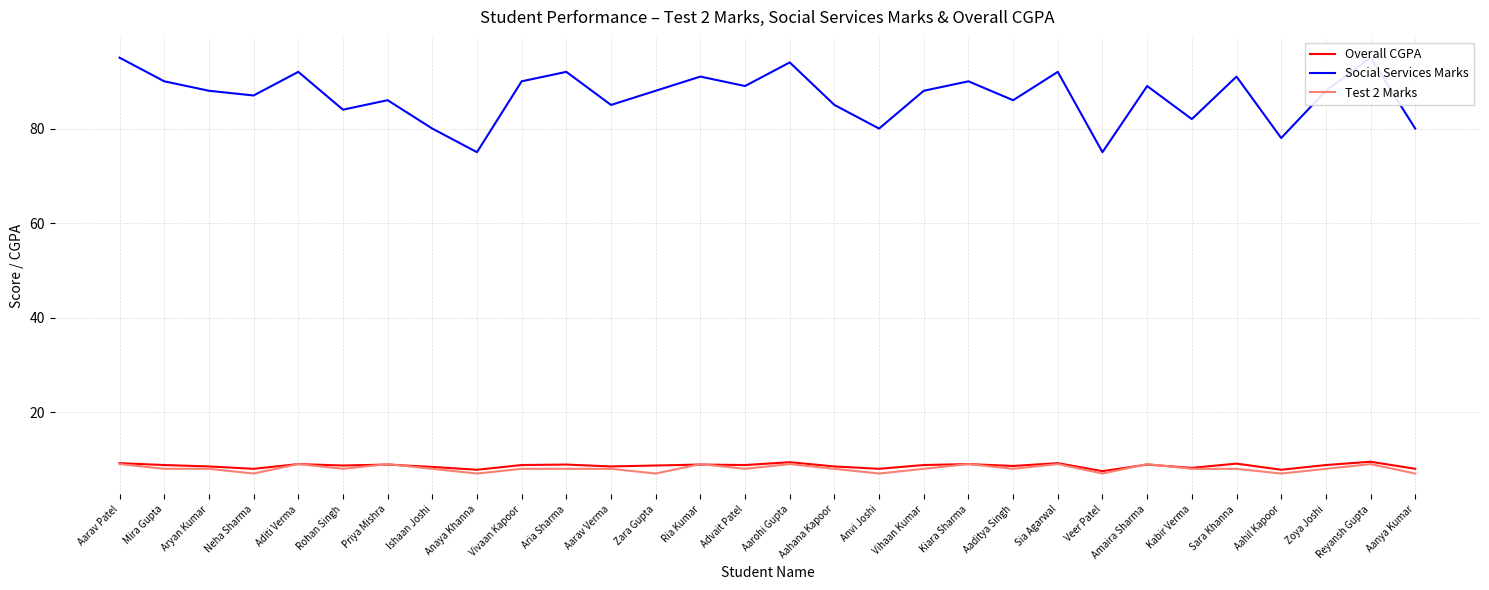

What is the sum of the Social Services Marks values at Ishaan Joshi and Zoya Joshi?

168.0